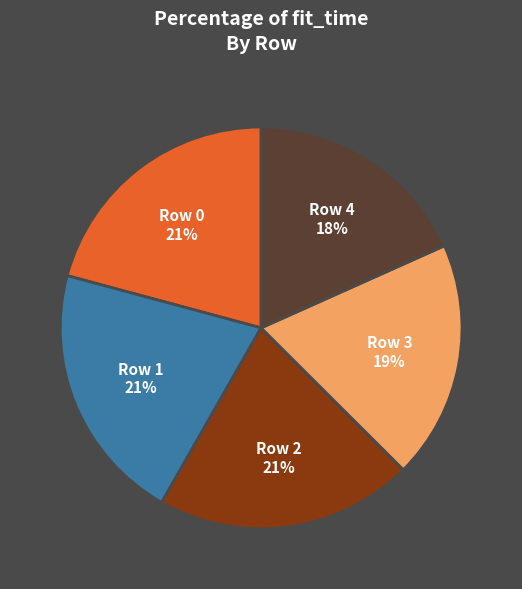

Is there any slice that represents more than half of the pie?

No